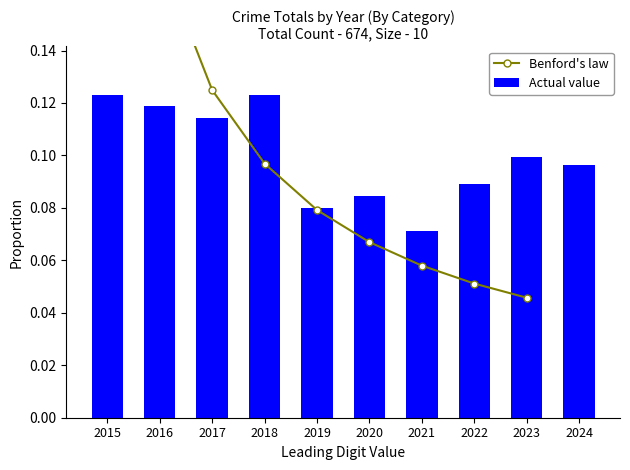

Does the chart contain any negative values?

No